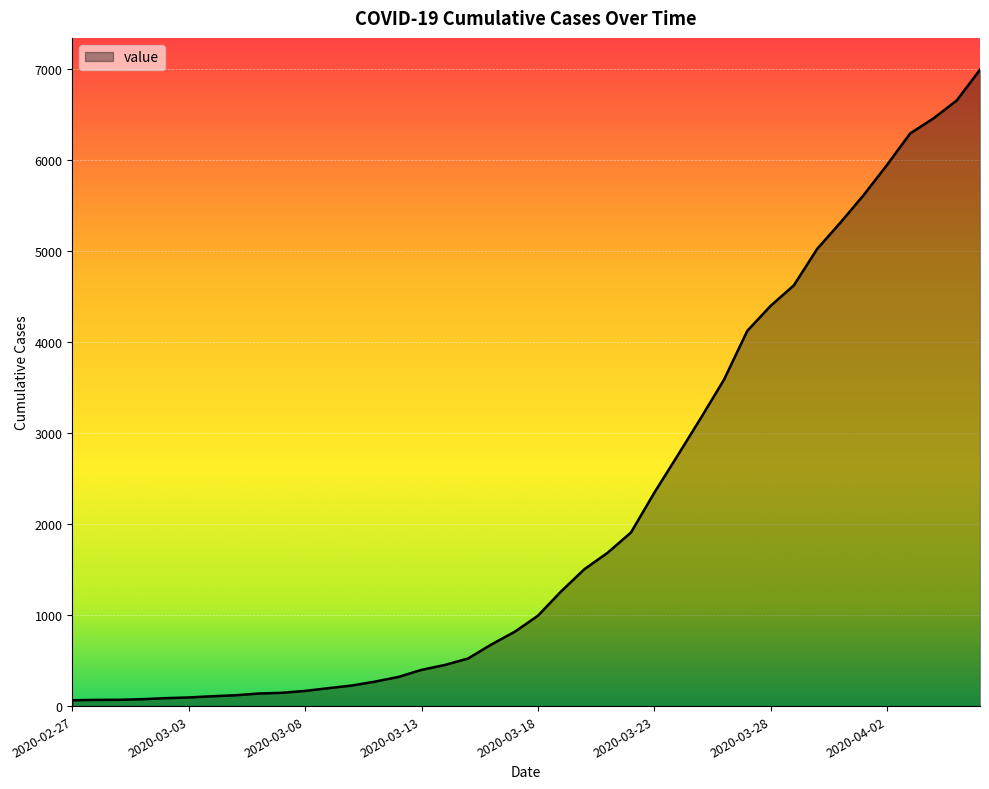

How many categories are shown in the chart?

40